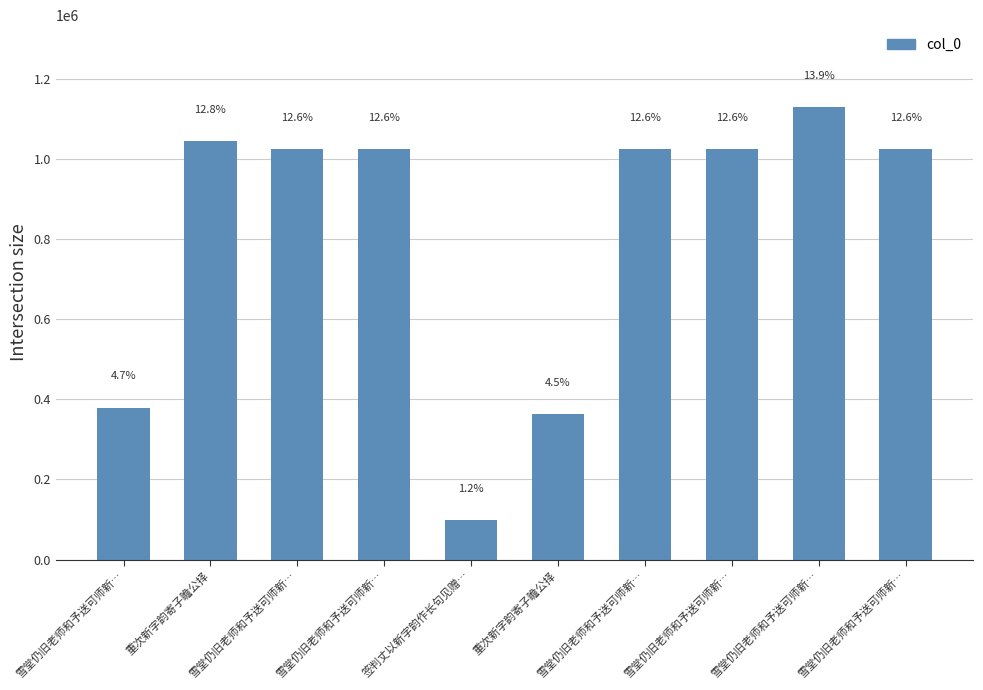

Which has a higher value, 雪堂仍旧老师和予送可师新… or 重次新字韵寄子瞻公择?

雪堂仍旧老师和予送可师新…